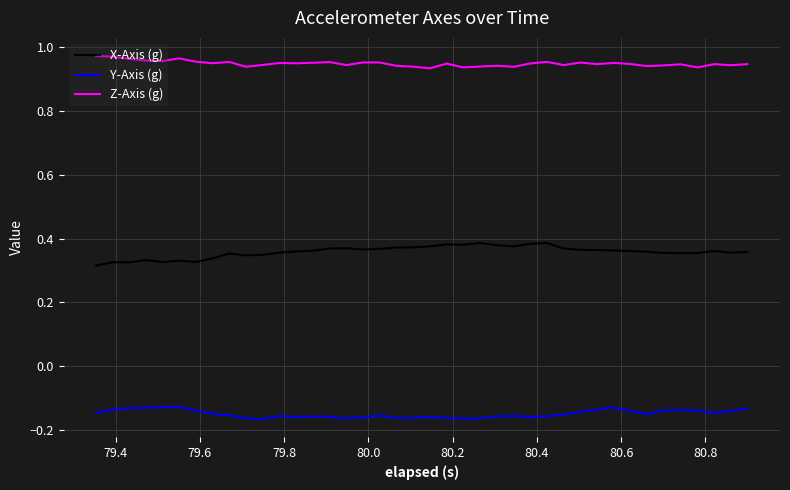

True or false: Y-Axis (g) and X-Axis (g) cross at least once.

False